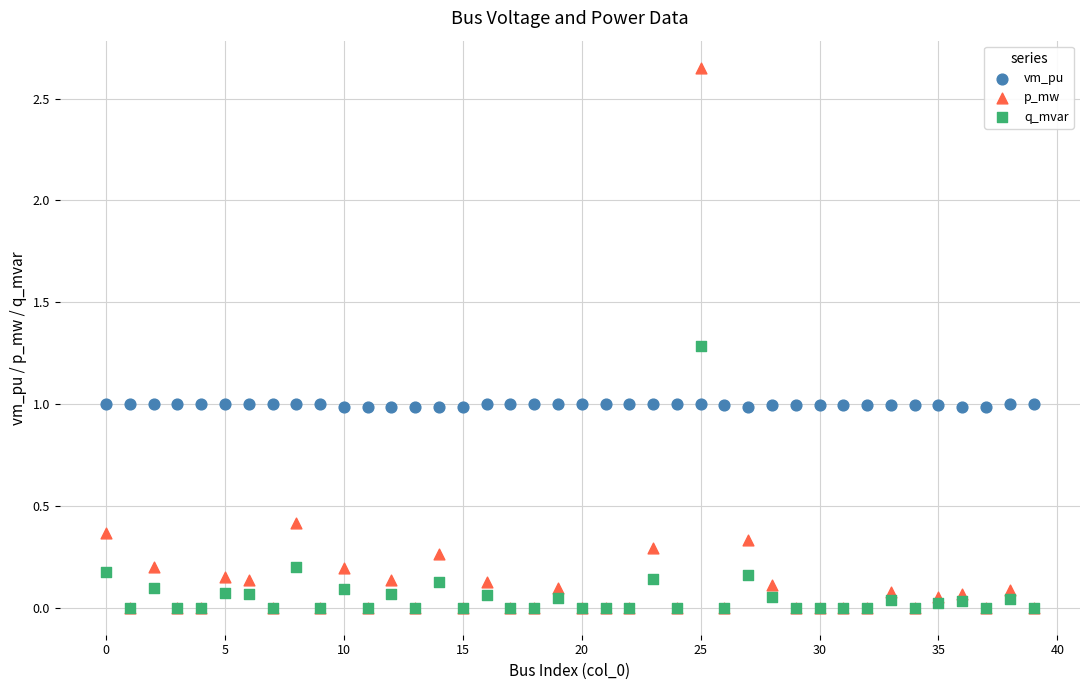

Which series contains the highest Y value?

p_mw